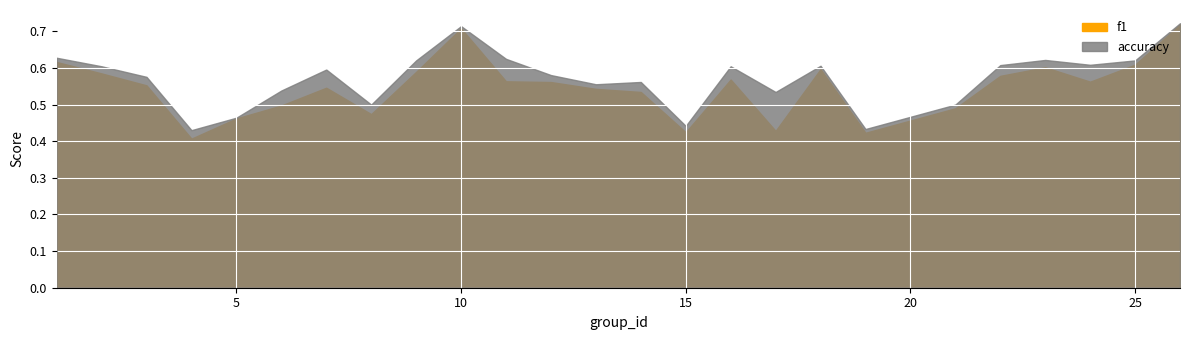

The value of accuracy at 7 is 0.3. True or false?

False